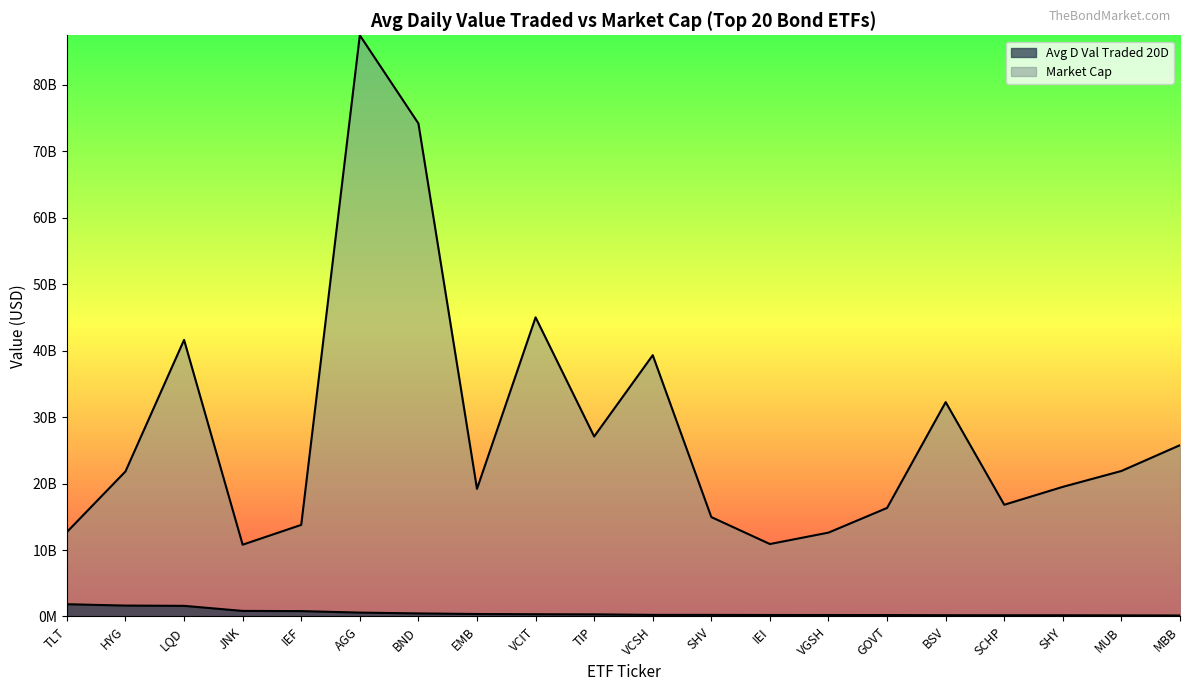

What is the value of the Avg D Val Traded 20D point at the 3rd from the left?

1596599040